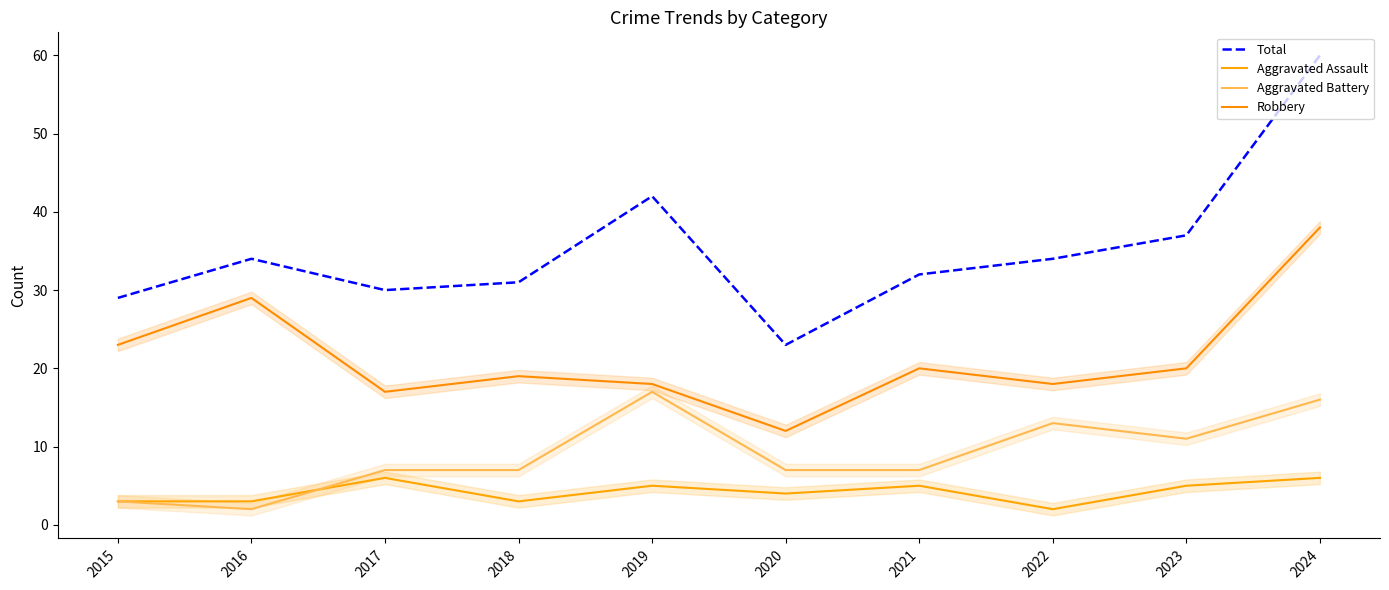

List the series in order of their overall mean, highest first.

Total, Robbery, Aggravated Battery, Aggravated Assault